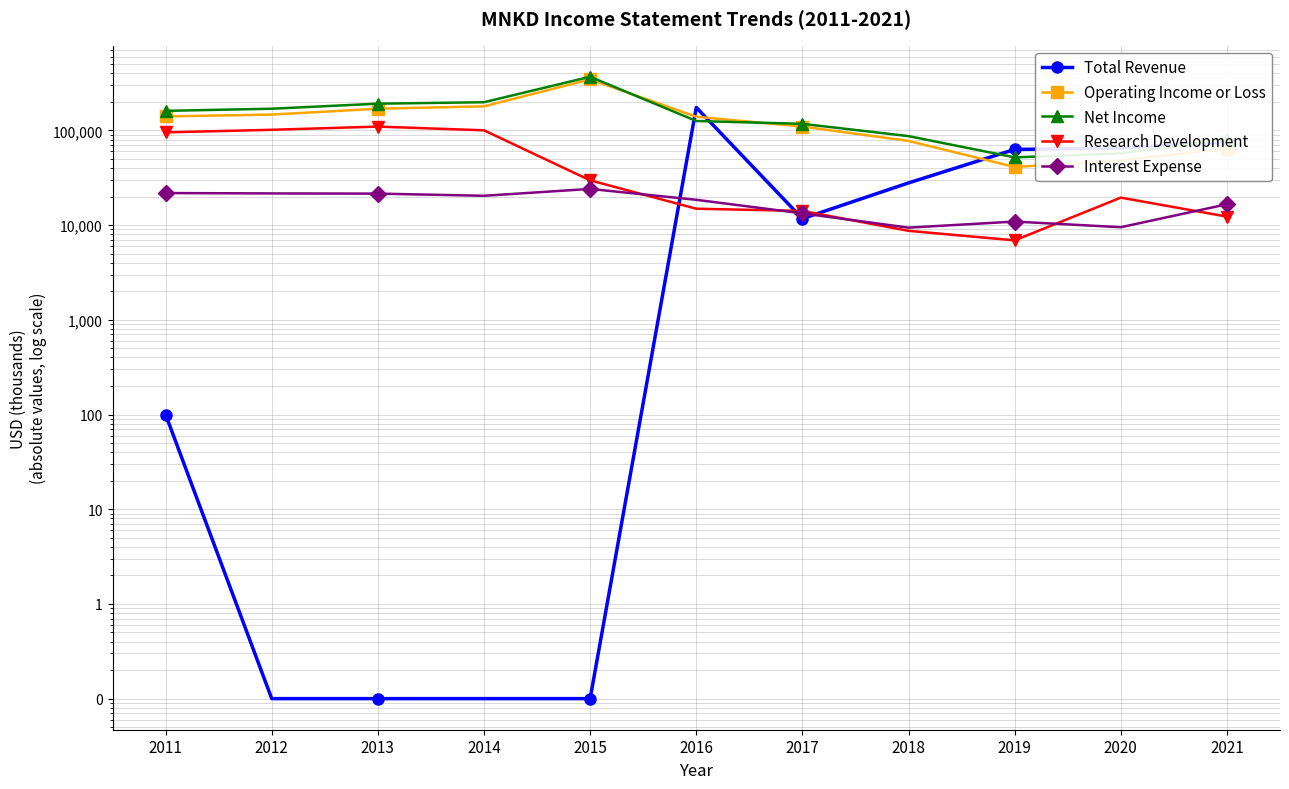

What is the sum of the Operating Income or Loss values at 2020 and 2015?

393900.0